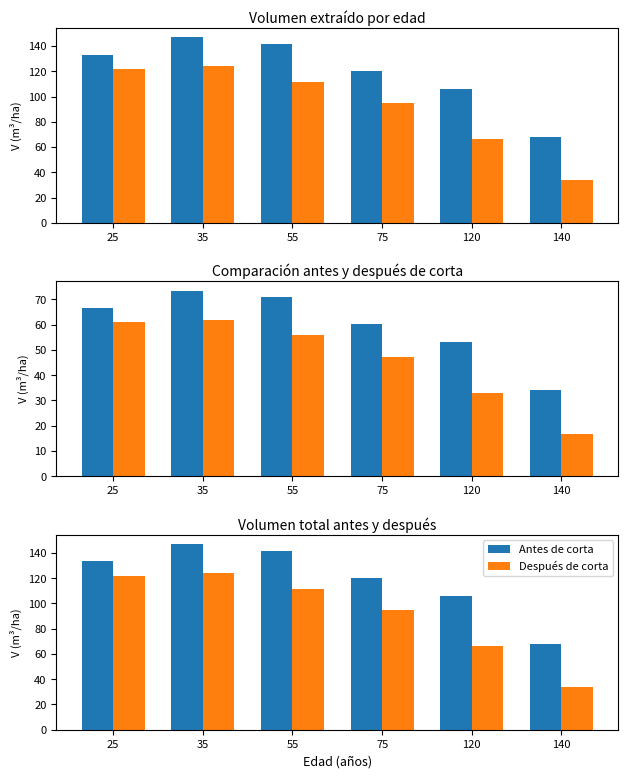

How many values in the Después de corta series are below 111?

3